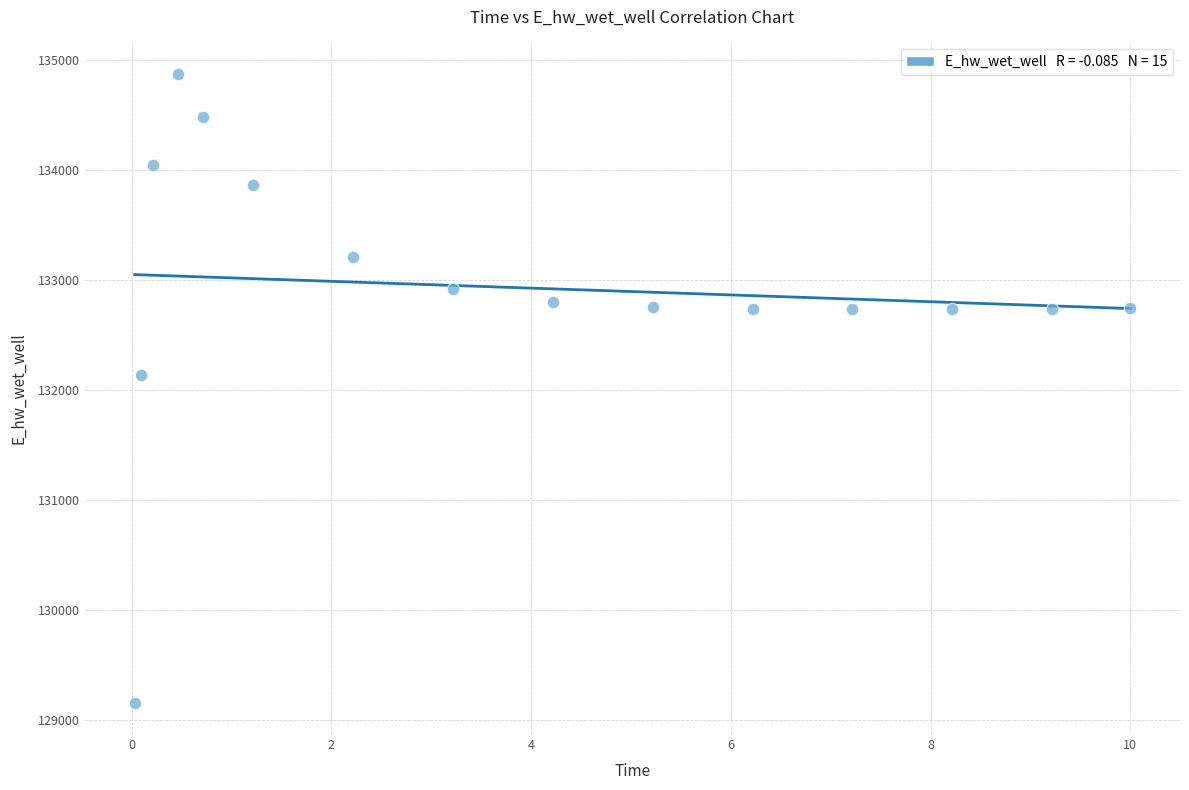

What is the range of Y values (max minus min)?

5713.5